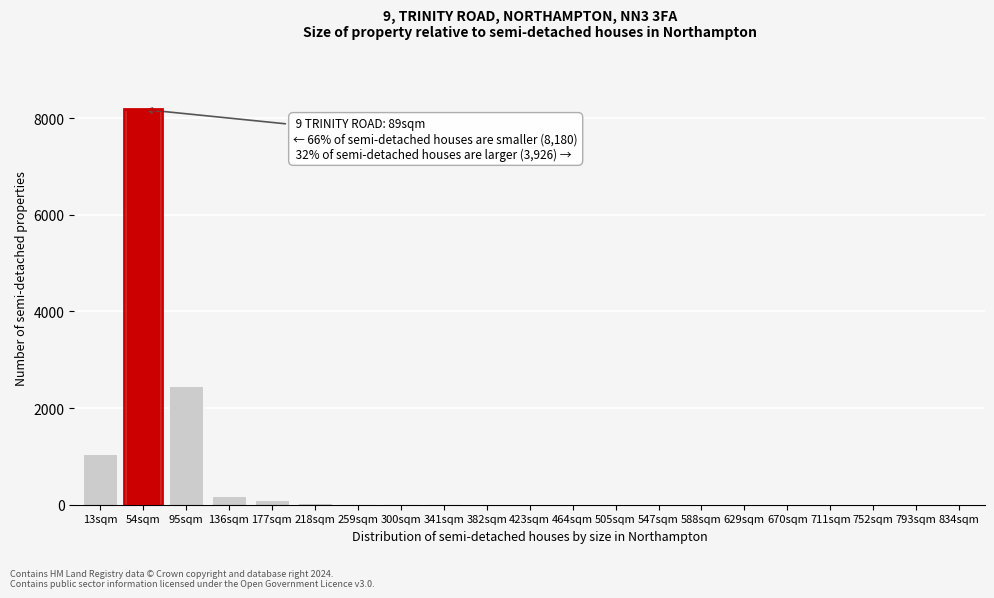

What is the sum of all values?

12051